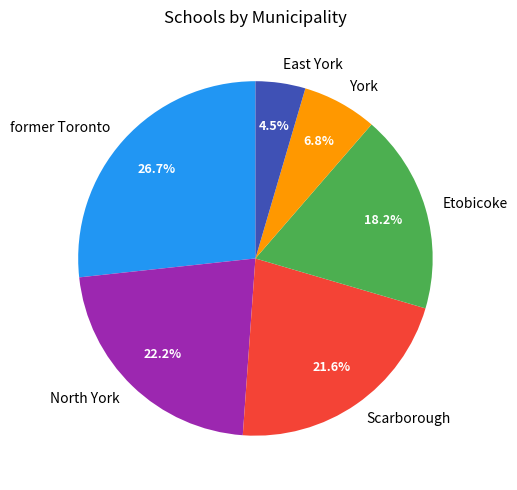

To the nearest percent, what is the difference between the Scarborough and former Toronto slice percentages?

5%